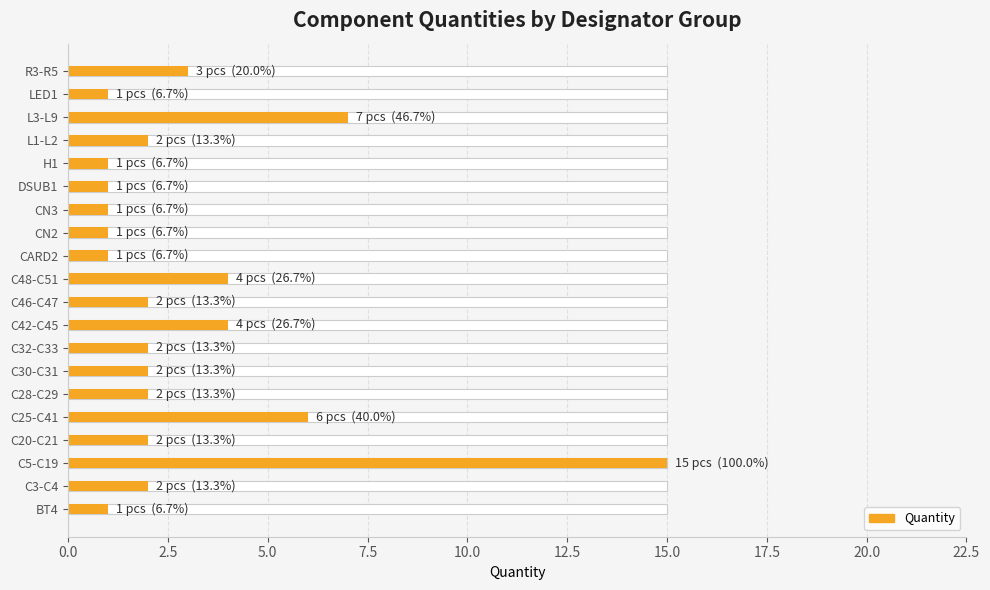

How many categories are shown in the chart?

20